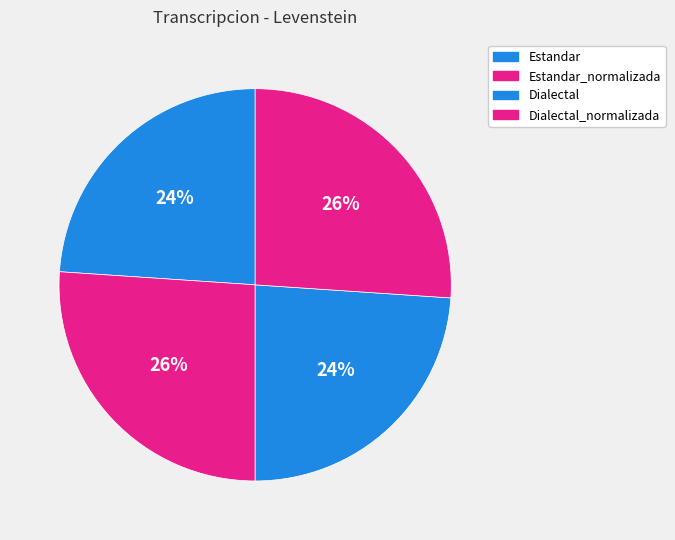

What percentage is the Dialectal slice, to the nearest percent?

24%